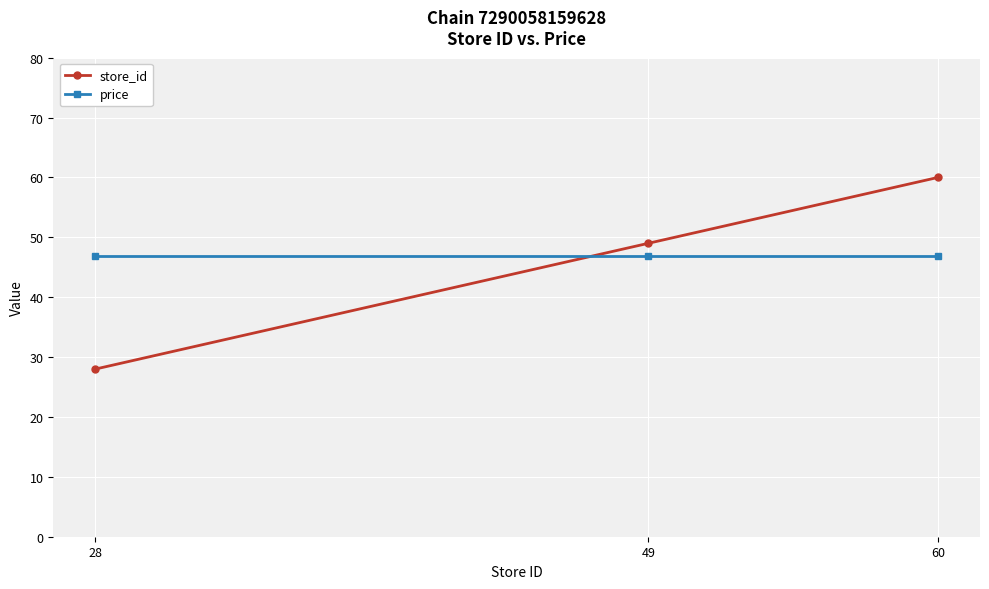

True or false: store_id has a value of 60.0 at 60.

True